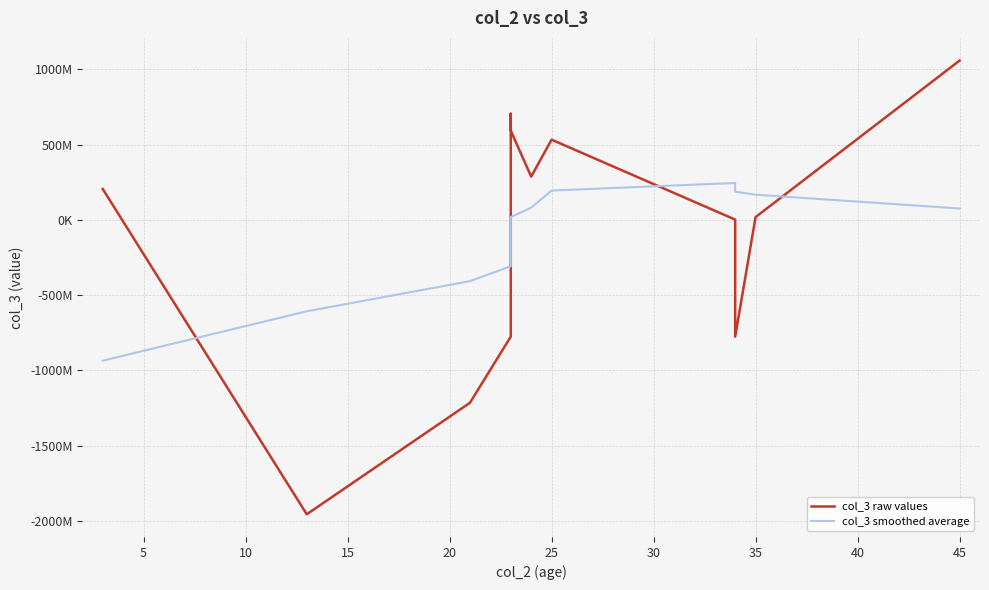

How many lines are shown in the chart?

2